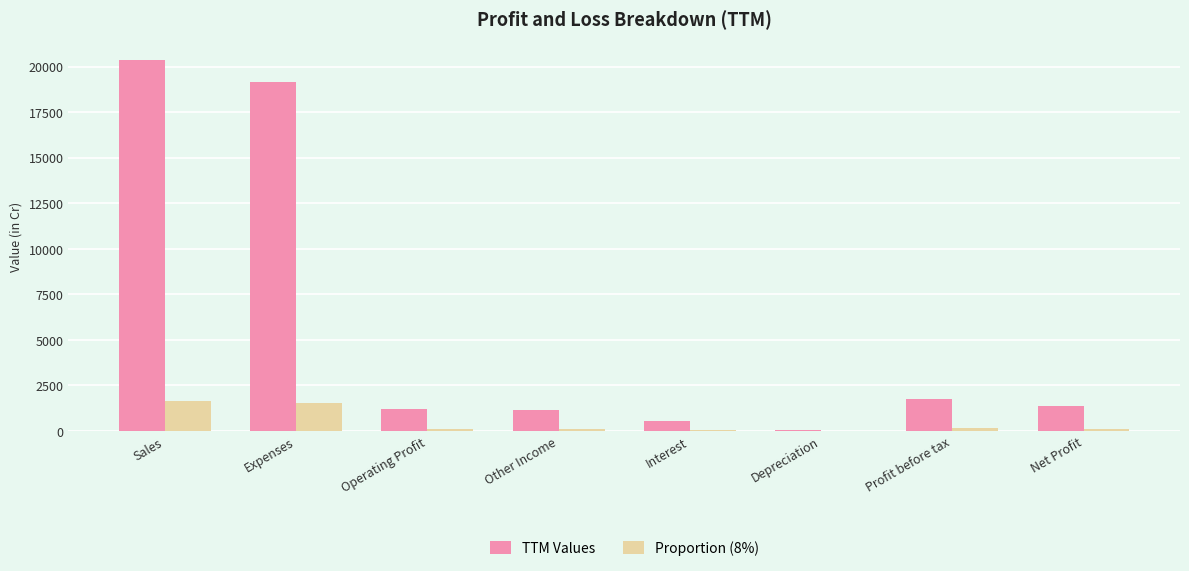

Which series changed the most between Sales and Net Profit?

TTM Values